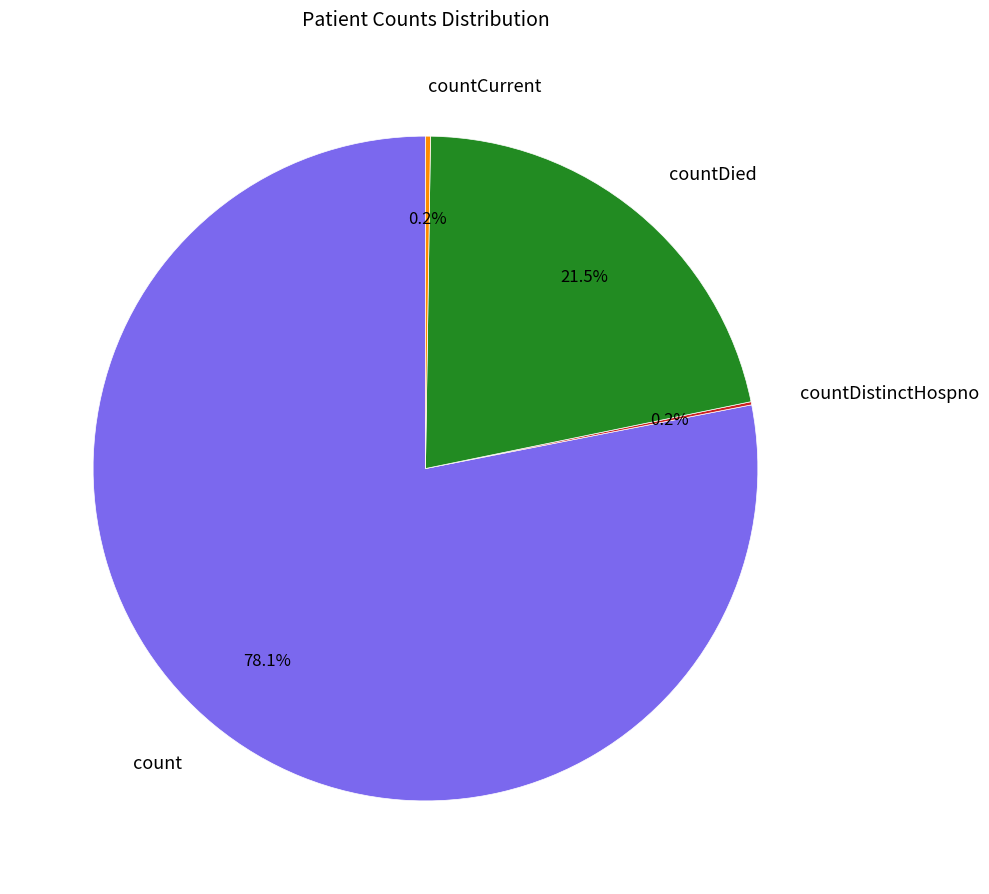

Does count account for over 50% of the chart?

Yes